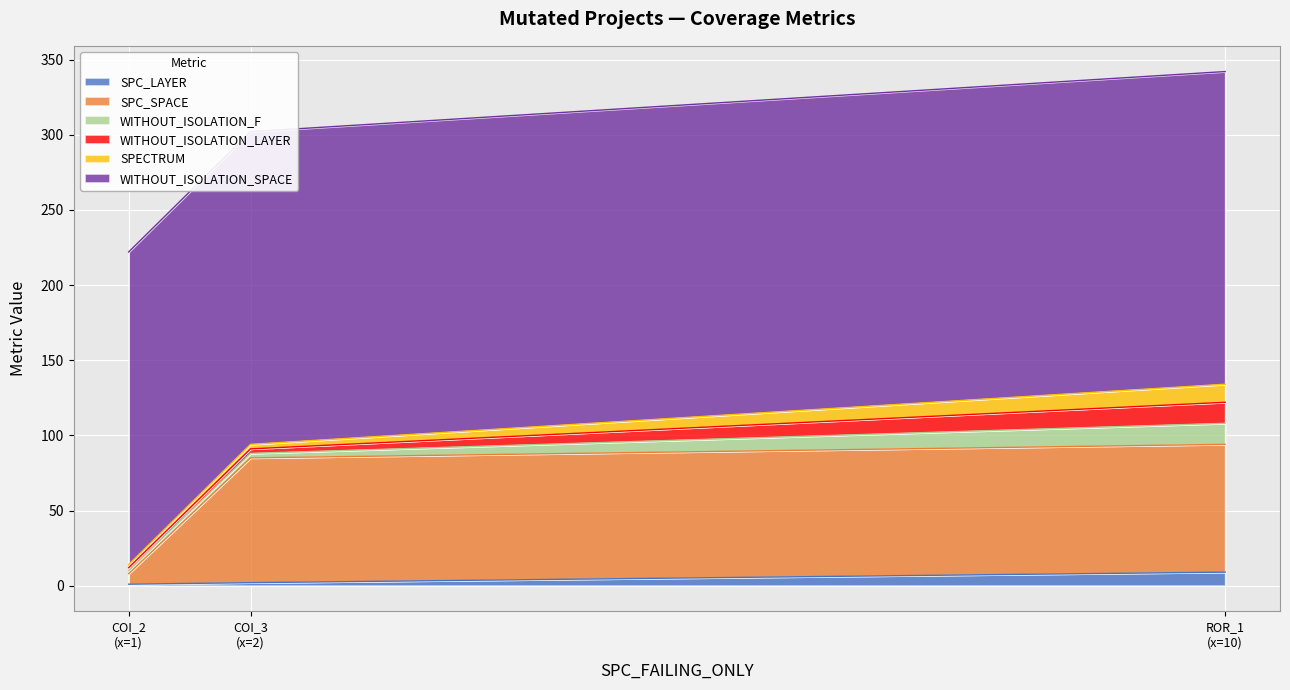

How many values in the SPC_LAYER series are below 2?

1